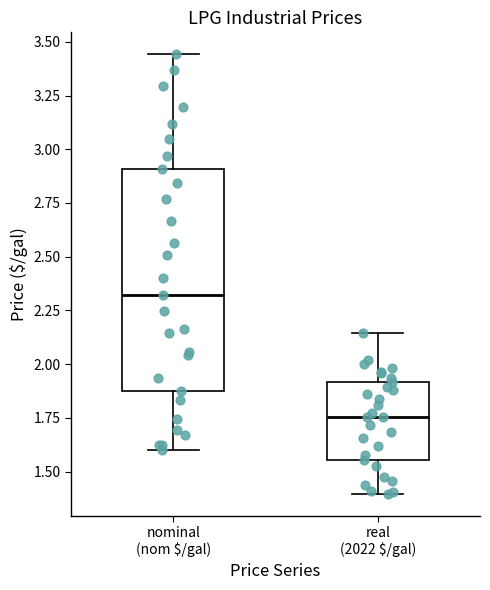

Reading left to right, read every box against the y-axis: the position of its median line, the range the box covers, and the ends of its whiskers. The values are not printed on the chart, so give them approximately, as read against the axis.

nominal (nom $/gal): median 2.30, box 1.85 to 2.90, whiskers 1.60 to 3.45
real (2022 $/gal): median 1.75, box 1.55 to 1.90, whiskers 1.40 to 2.15